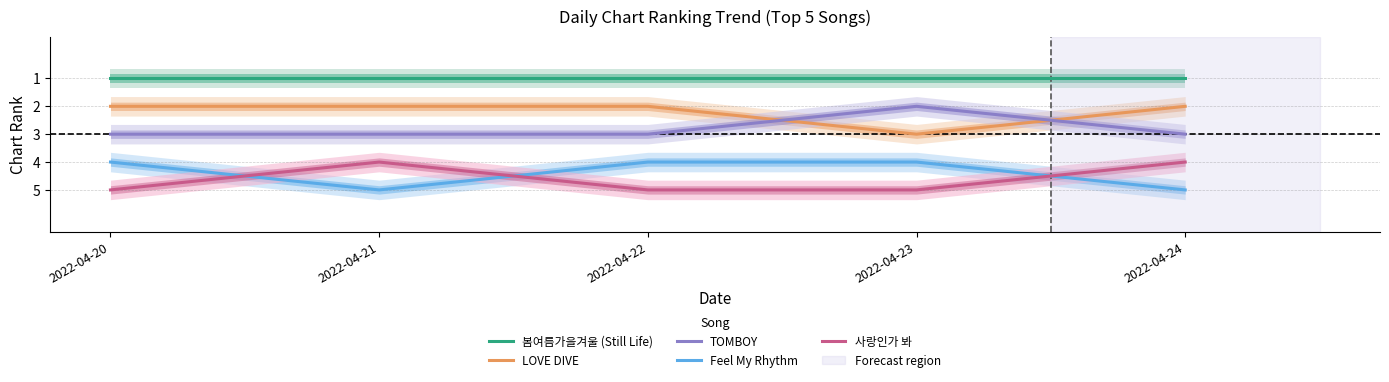

True or false: Feel My Rhythm has more than 2 interior local peaks.

False